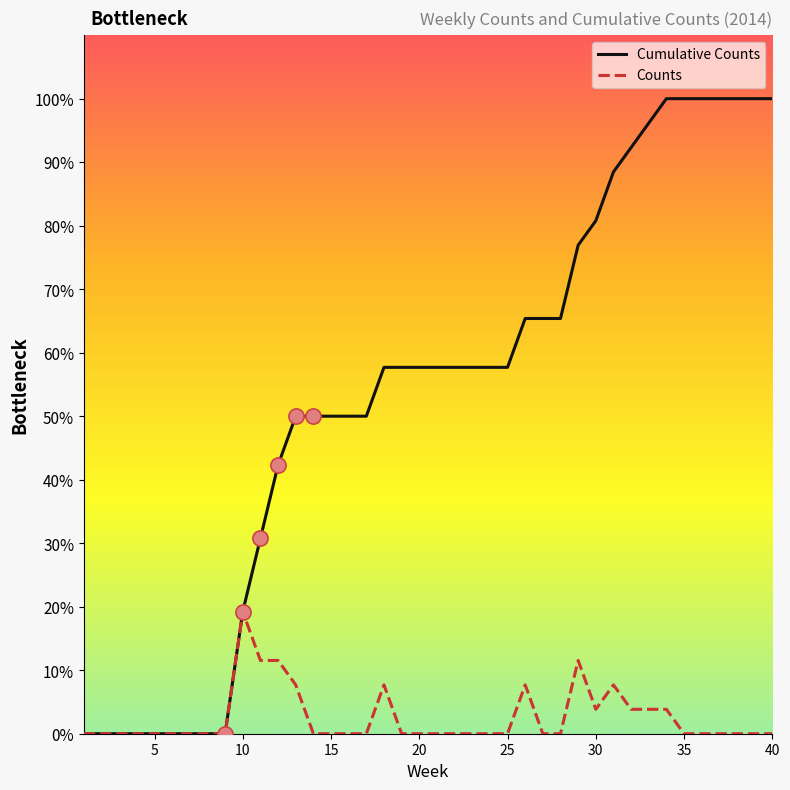

Which series has the widest spread of values?

Cumulative Counts